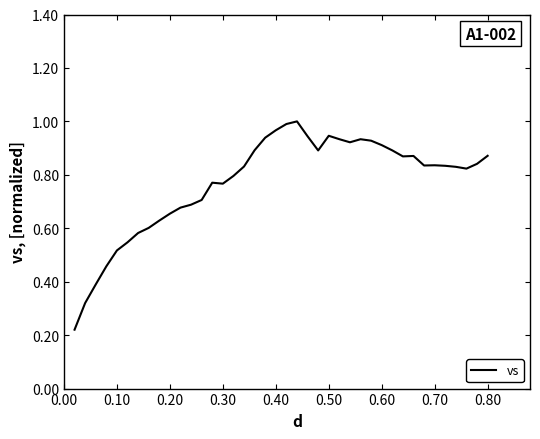

Is this an area chart (filled region under the line)?

No